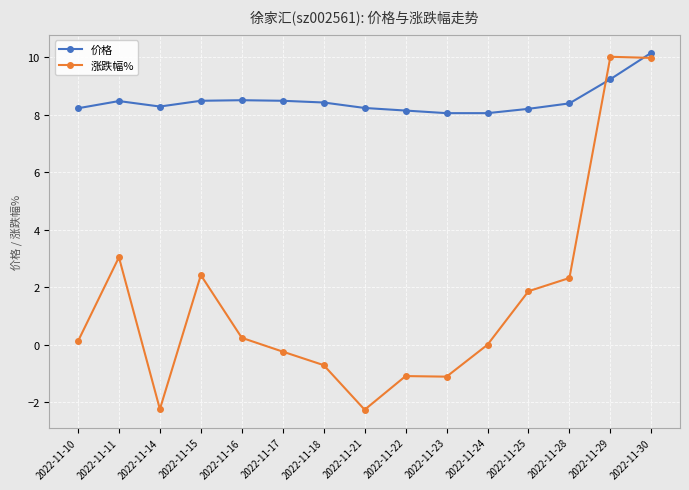

Rank the series by their average value, from lowest to highest.

涨跌幅%, 价格